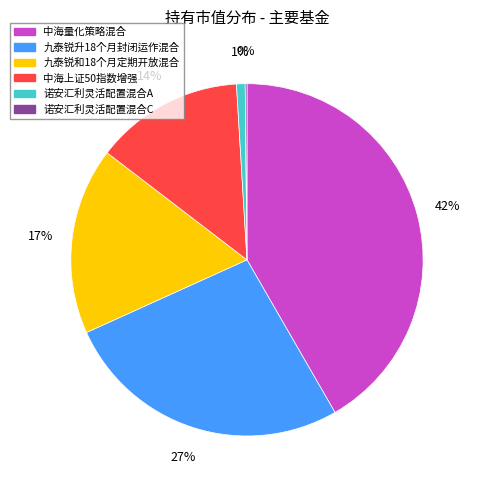

Between 中海量化策略混合 and 诺安汇利灵活配置混合A, which is larger?

中海量化策略混合